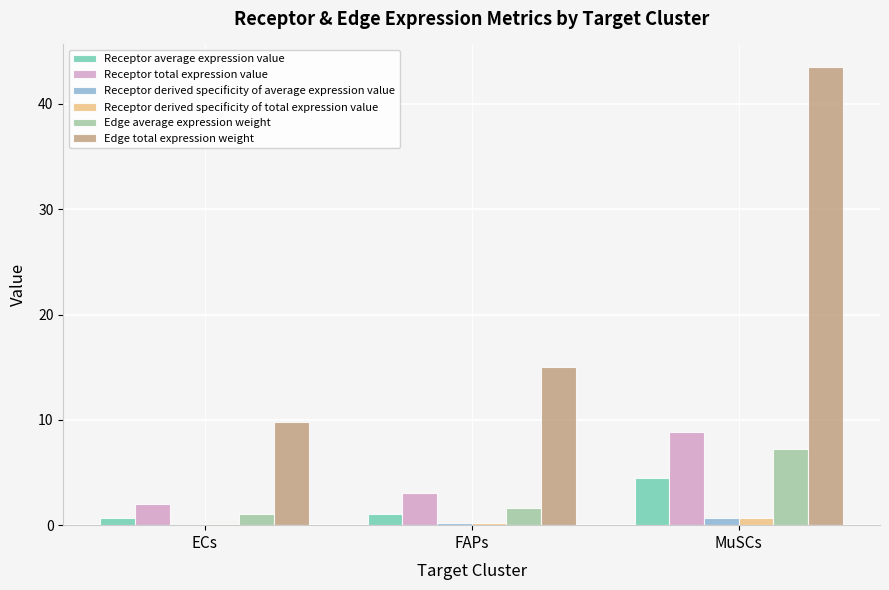

The value of Receptor derived specificity of average expression value at ECs is 0.1. True or false?

True